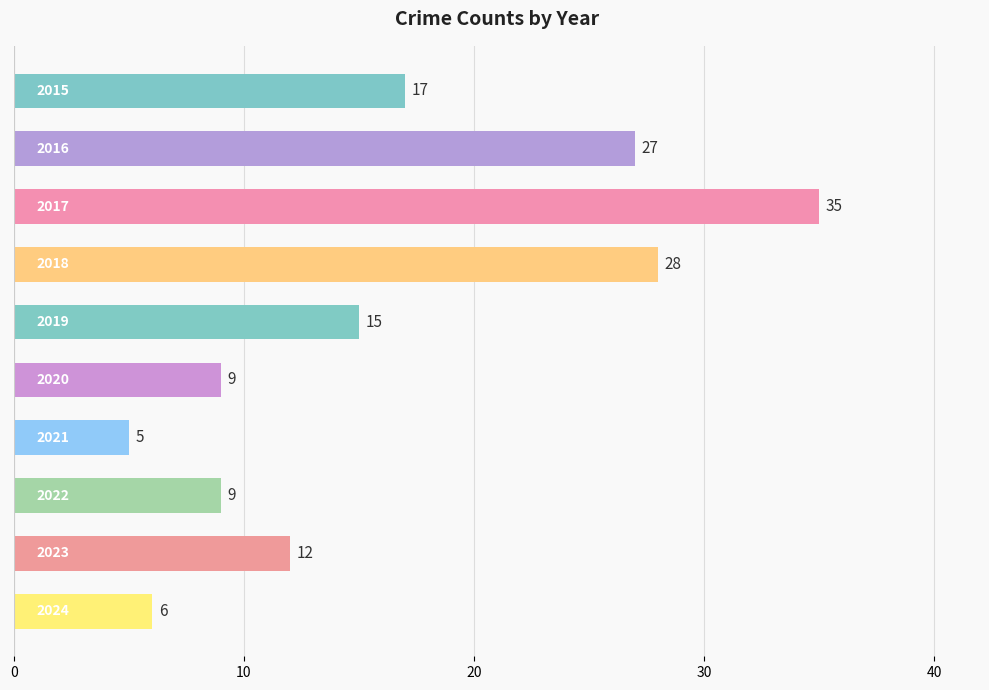

How many data points are less than 15?

5